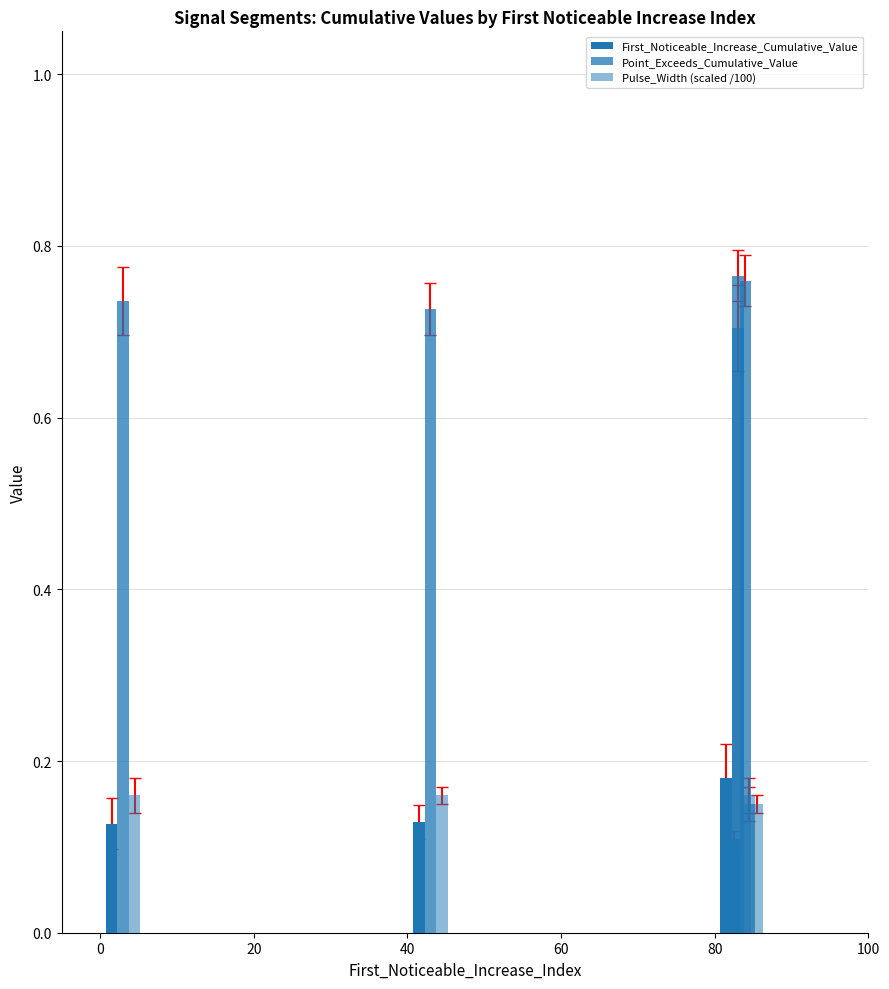

How many Pulse_Width (scaled /100) values are between 0 and 1?

5